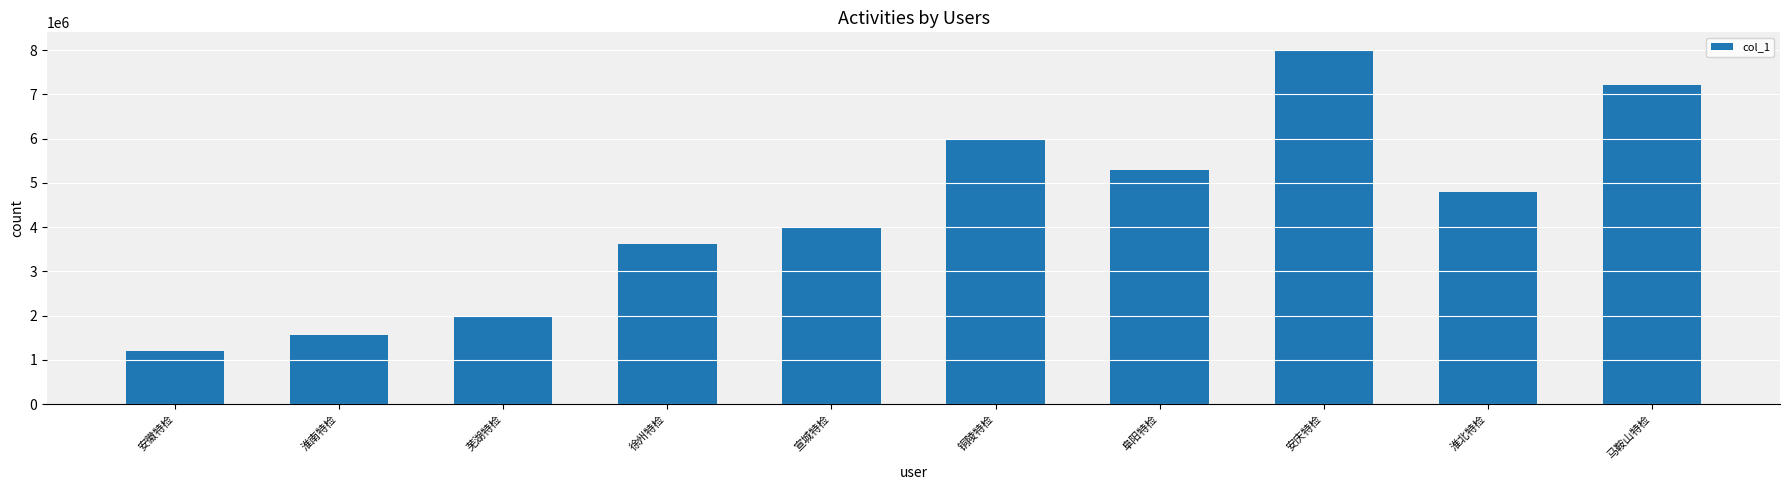

Reading left to right, transcribe all the data shown in this chart.

1200000	1560000	2000000	3610000	4000000	6000000	5300000	8000000	4800000	7200000